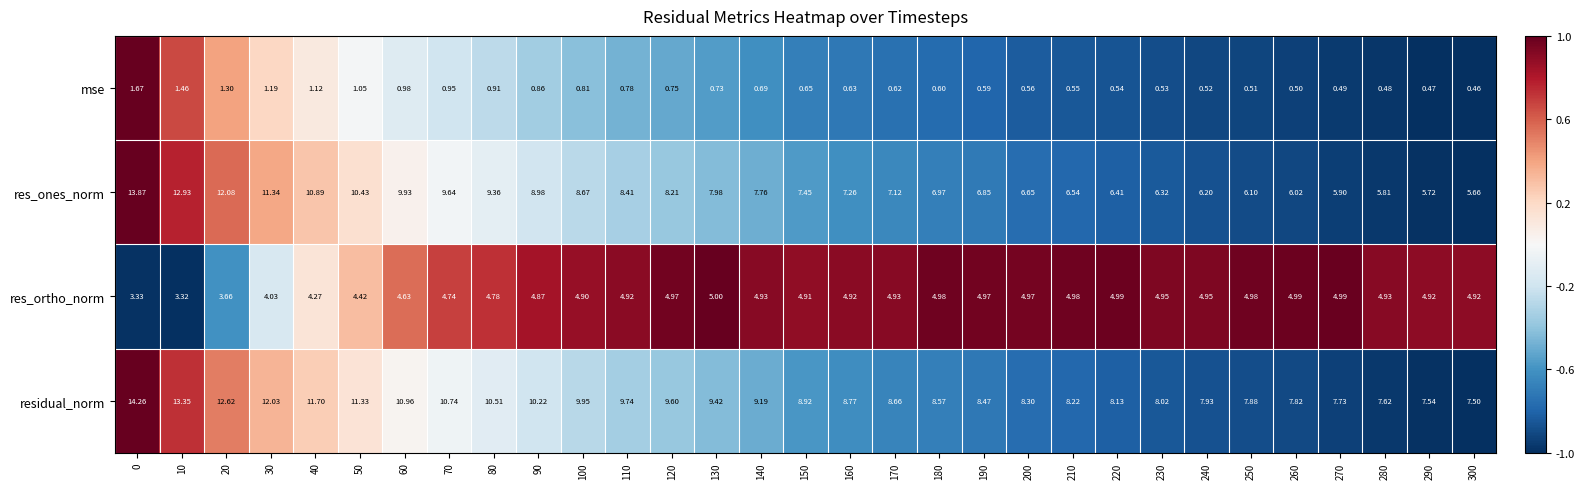

Which series has the largest range (max minus min)?

res_ones_norm